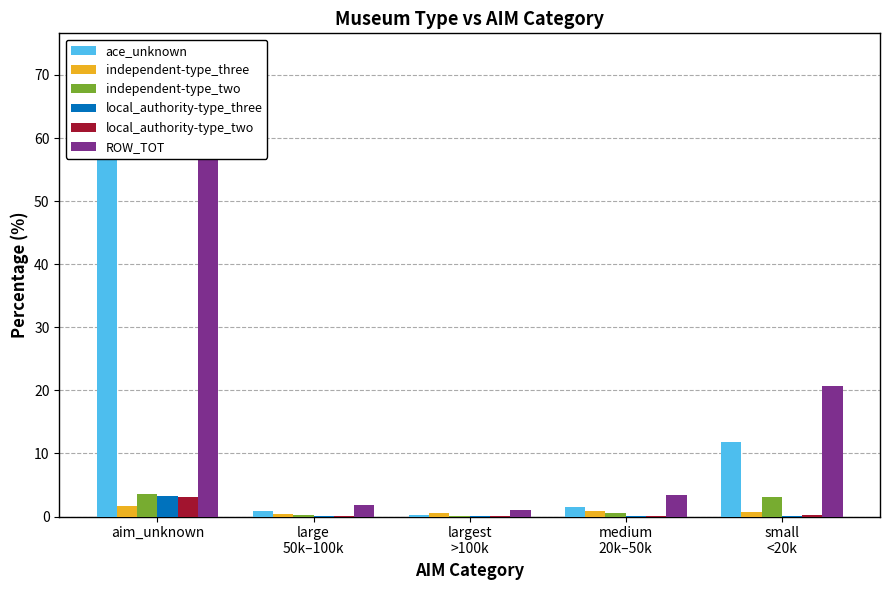

What is the average value of the local_authority-type_two series?

0.7